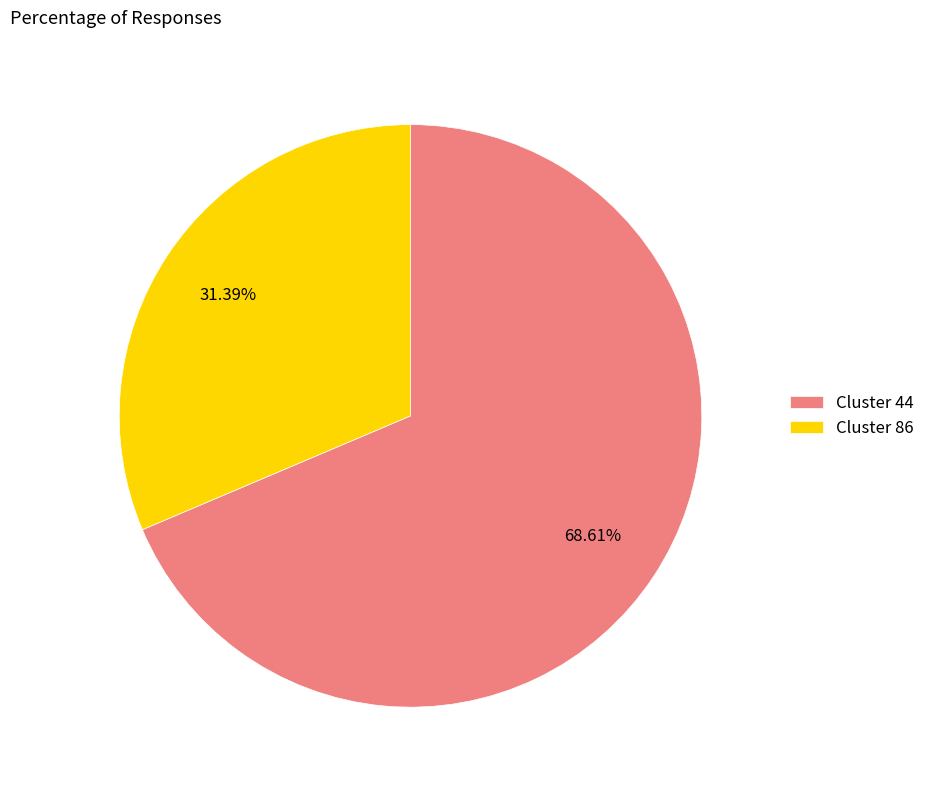

Which slice is the smallest?

Cluster 86